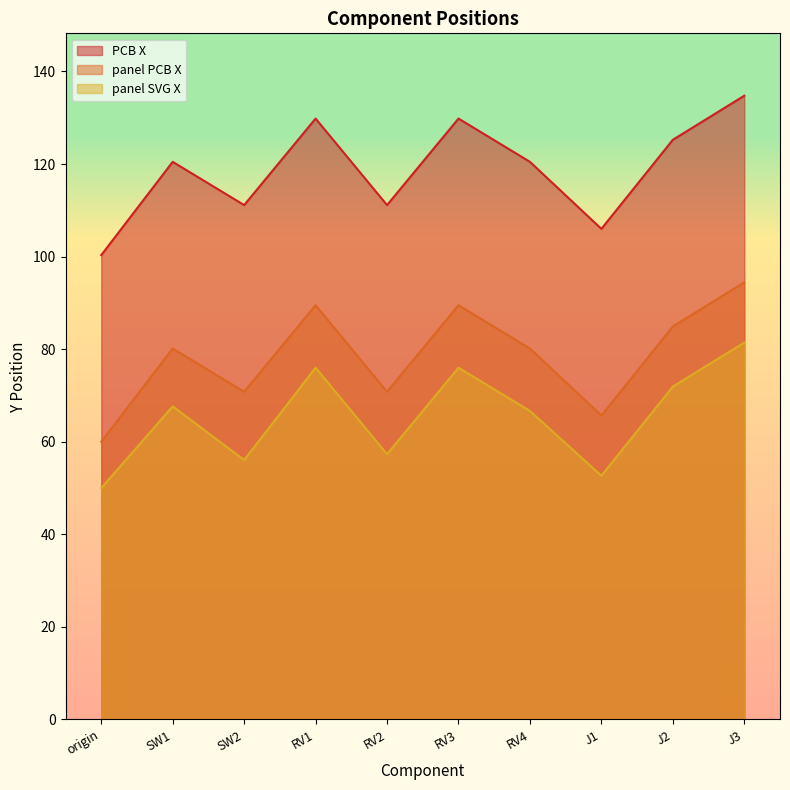

Which series has the largest range (max minus min)?

PCB X